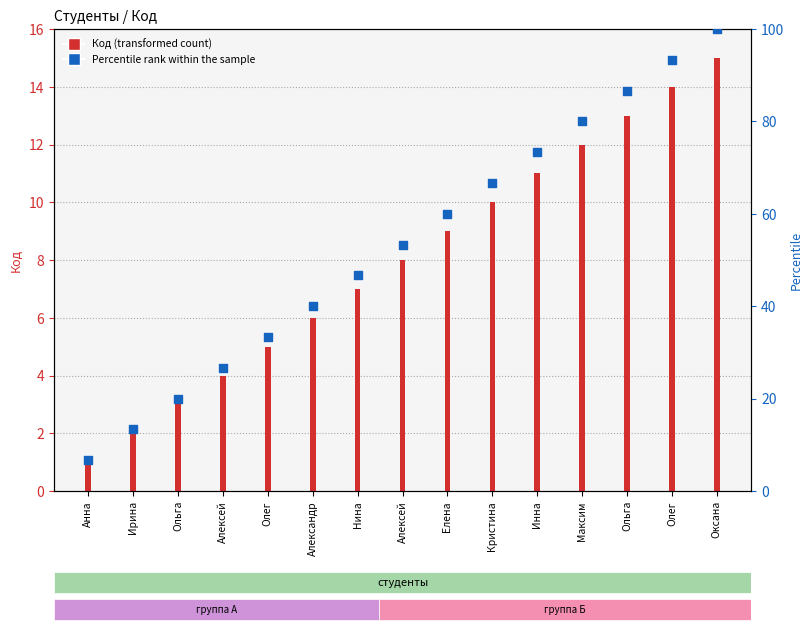

What is the total value across all series at Ирина?

15.3